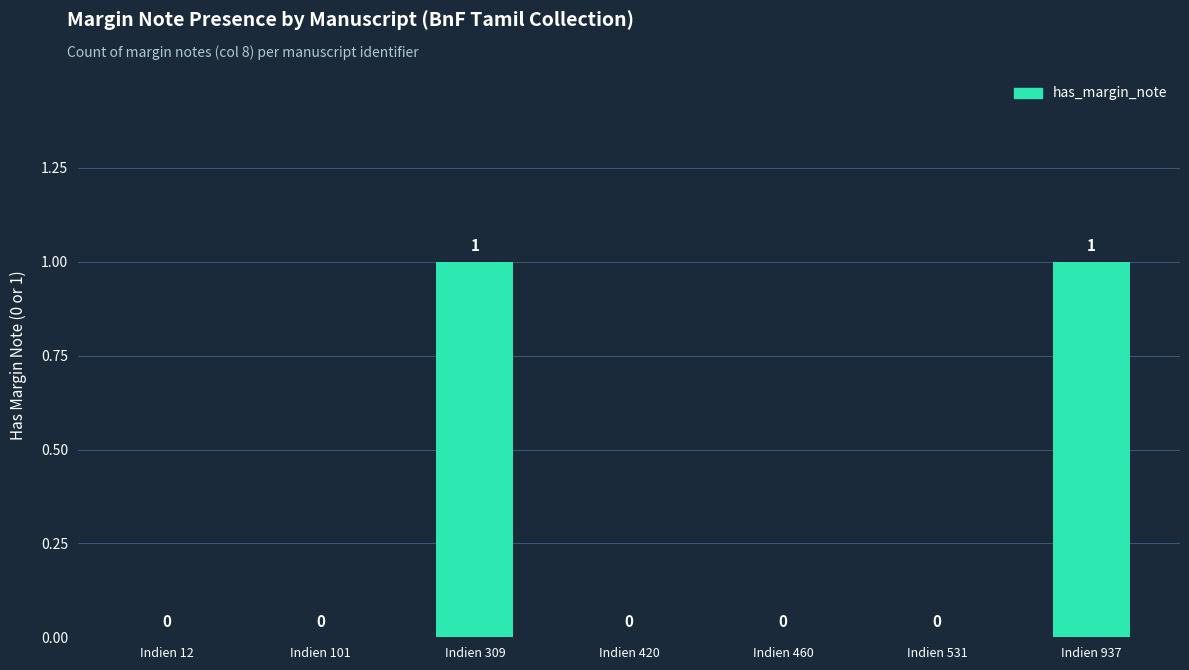

Which has a higher value, Indien 937 or Indien 12?

Indien 937